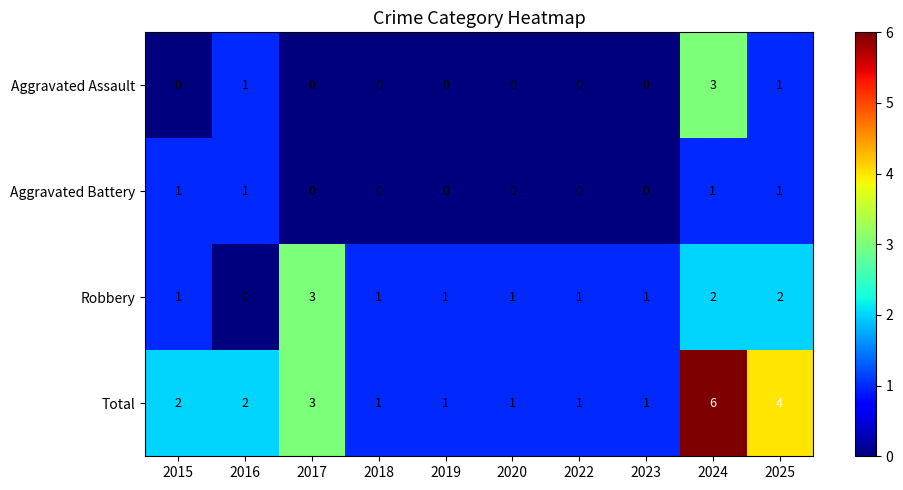

What is the spread (max minus min) of values at 2017?

3